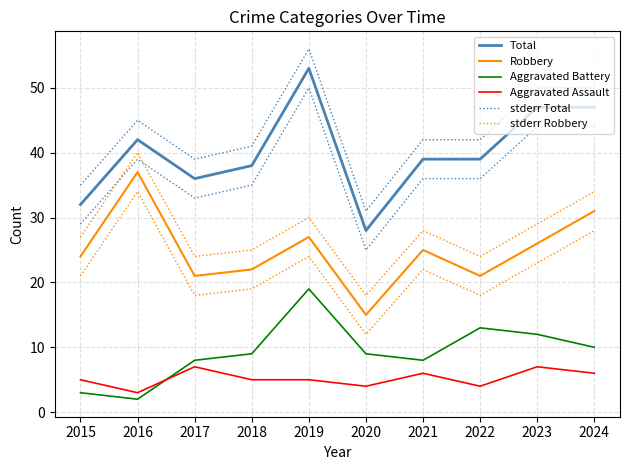

What are all the series names shown in the legend?

Total, Robbery, Aggravated Battery, Aggravated Assault, stderr Total, stderr Robbery